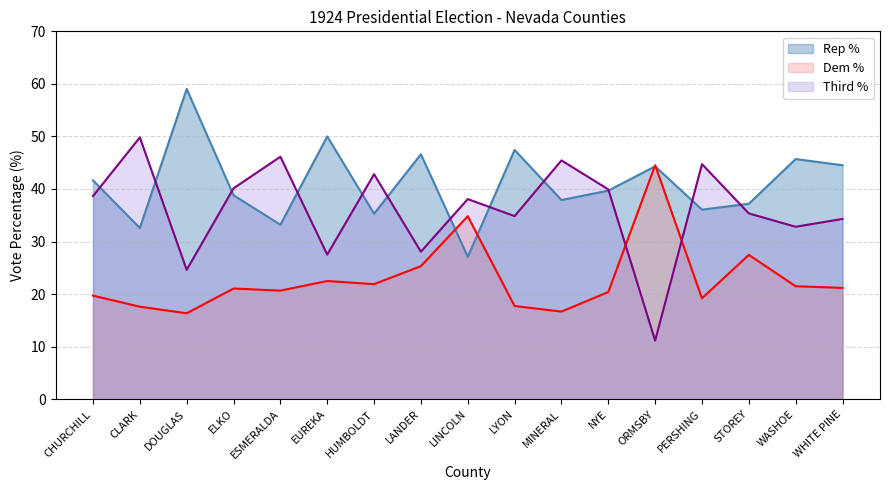

Is it true that Third % equals 38.1 at LINCOLN?

True